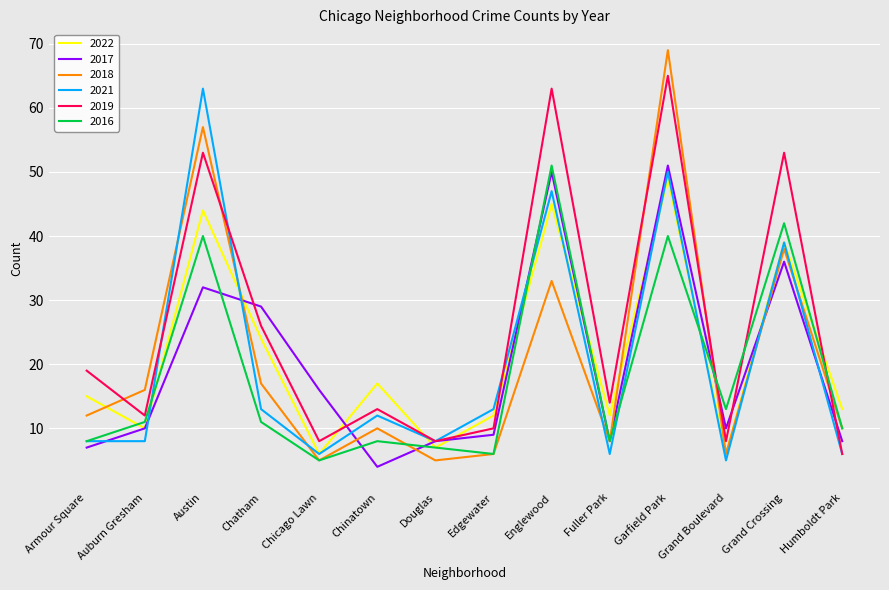

Where is 2018 nearest to the value 37?

Grand Crossing